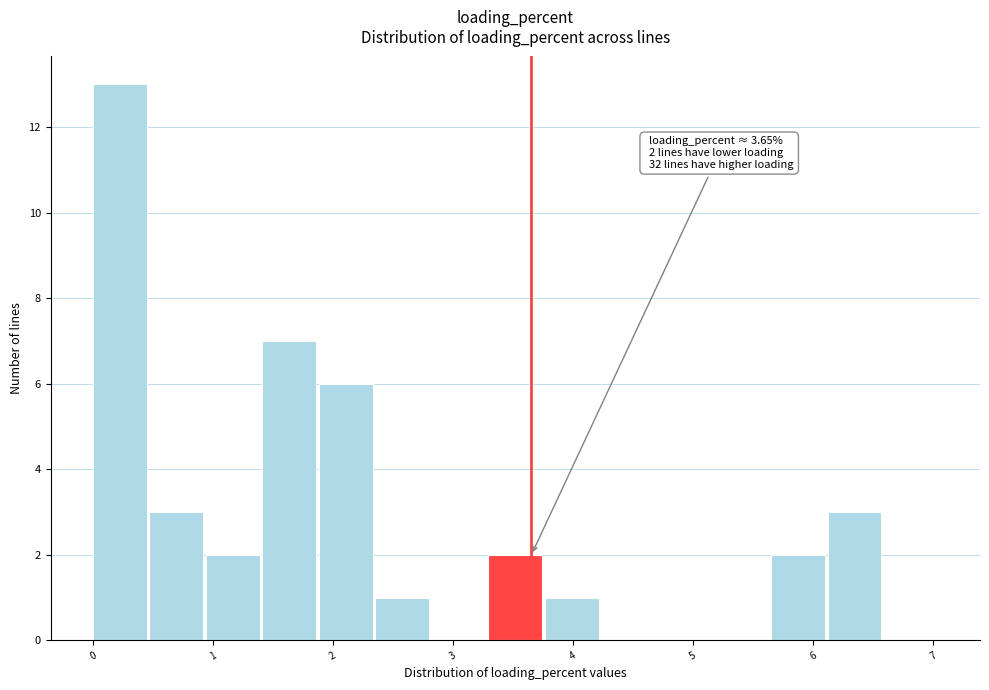

Over which range of the x-axis is the bar tallest?

0.0 to 0.5